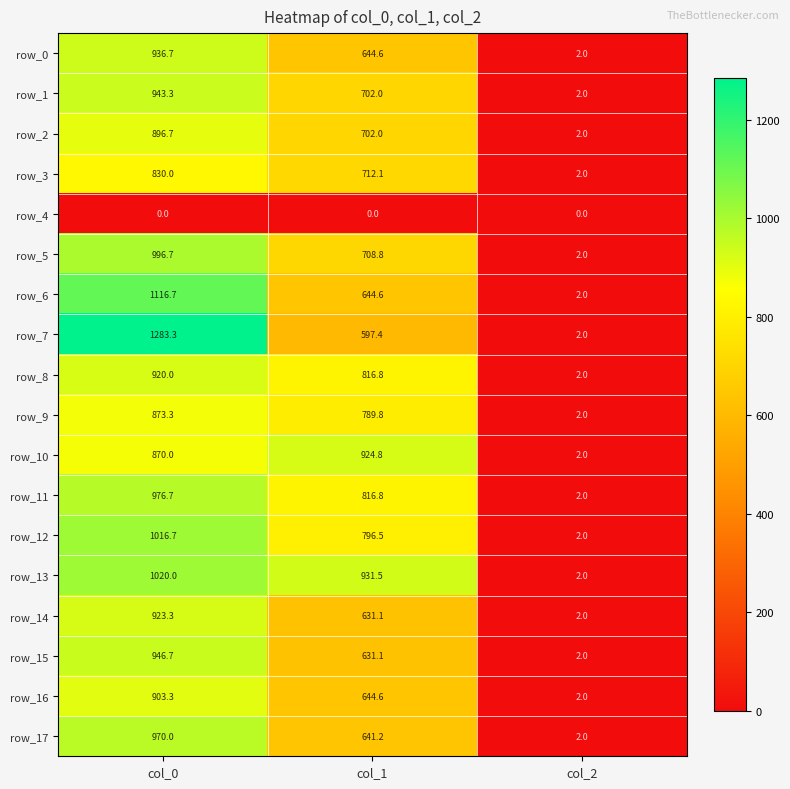

True or false: row_5 has a value of 1497.4 at col_0.

False